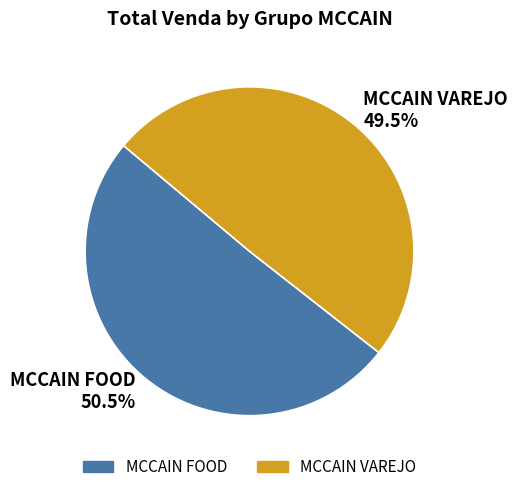

Do MCCAIN FOOD and MCCAIN VAREJO together represent more than half of the pie?

Yes